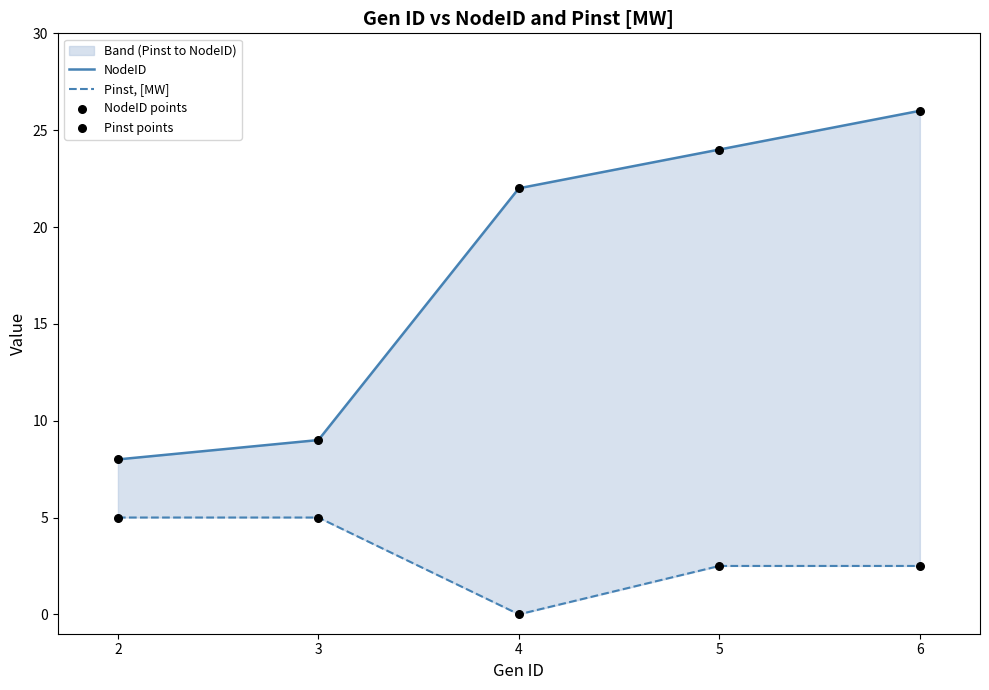

Which series contains the highest Y value?

NodeID